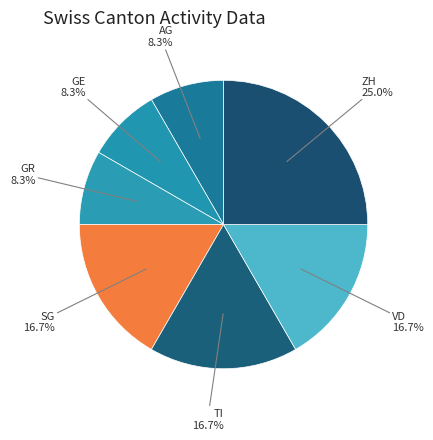

True or false: SG accounts for 26% of the total.

False